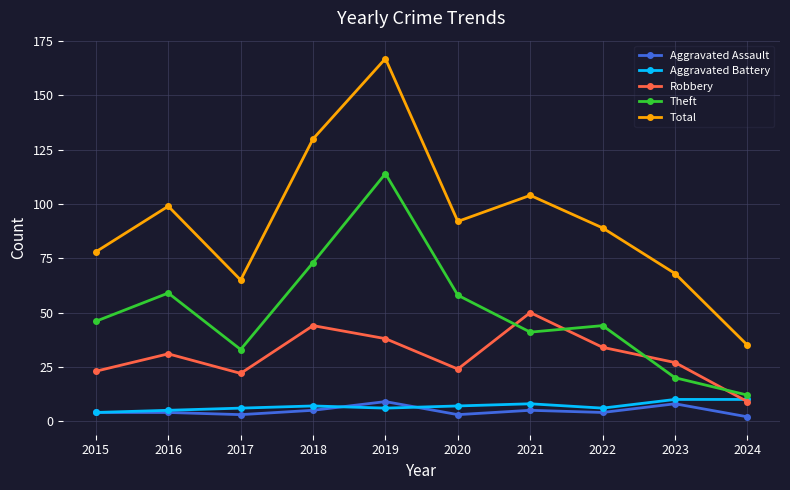

At how many categories does at least one series exceed 17?

10